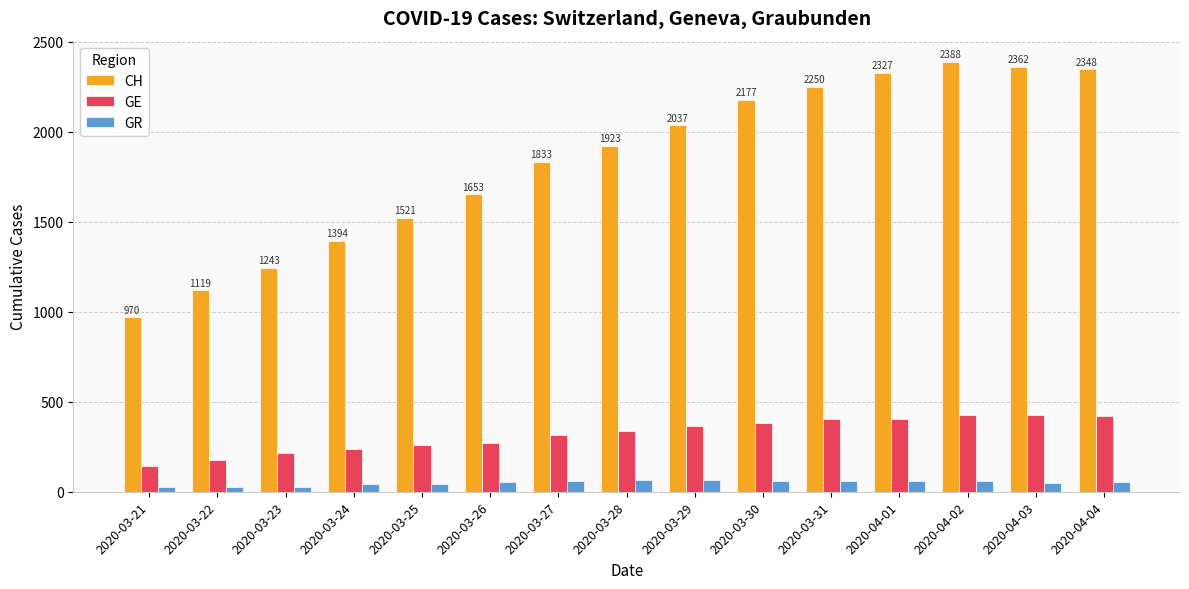

Is the value of GR at 2020-04-01 greater than the value of GE at 2020-03-21?

No